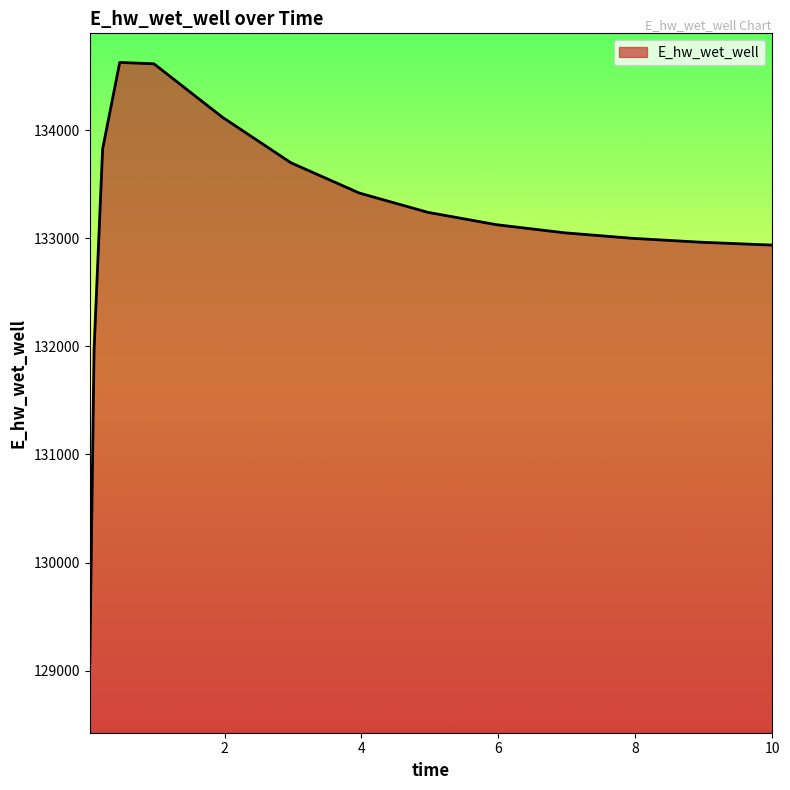

What is the maximum value shown in the chart?

134627.9